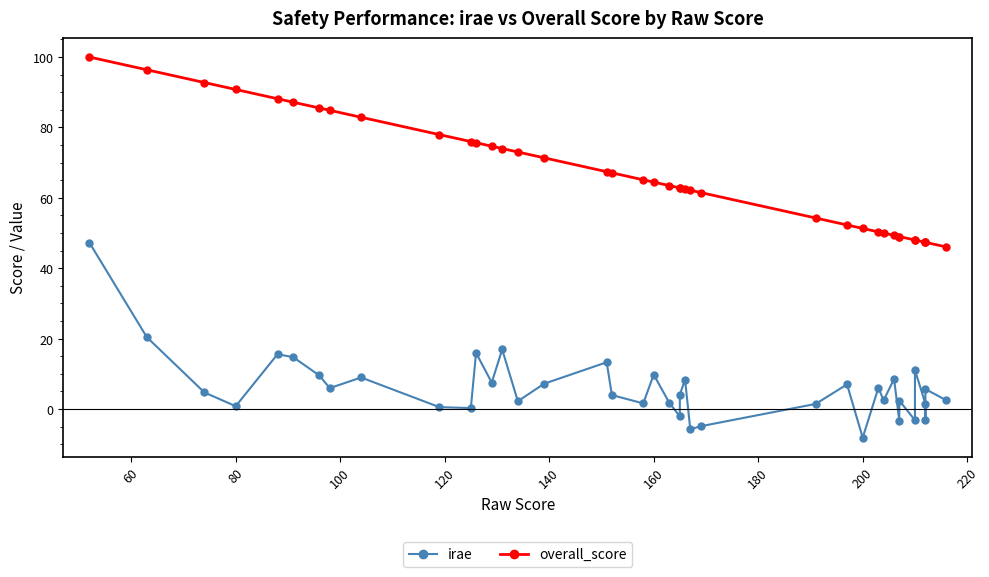

Reading left to right, transcribe all the data shown in this chart.

irae: 47.3	20.4	4.7	0.8	15.6	14.8	9.6	6.0	9.0	0.6	0.3	16.0	7.5	16.9	2.2	7.2	13.3	4.0	1.6	9.8	1.7	-2.1	4.1	8.3	-5.7	-4.9	1.5	7.0	-8.1	6.0	2.5	8.5	-3.2	2.4	-3.2	11.1	1.5	-3.2	5.7	2.5
overall_score: 100.0	96.4	92.8	90.8	88.2	87.2	85.5	84.9	82.9	78.0	76.0	75.7	74.7	74.0	73.0	71.4	67.4	67.1	65.1	64.5	63.5	62.8	62.8	62.5	62.2	61.5	54.3	52.3	51.3	50.3	50.0	49.3	49.0	49.0	48.0	48.0	47.4	47.4	47.4	46.0